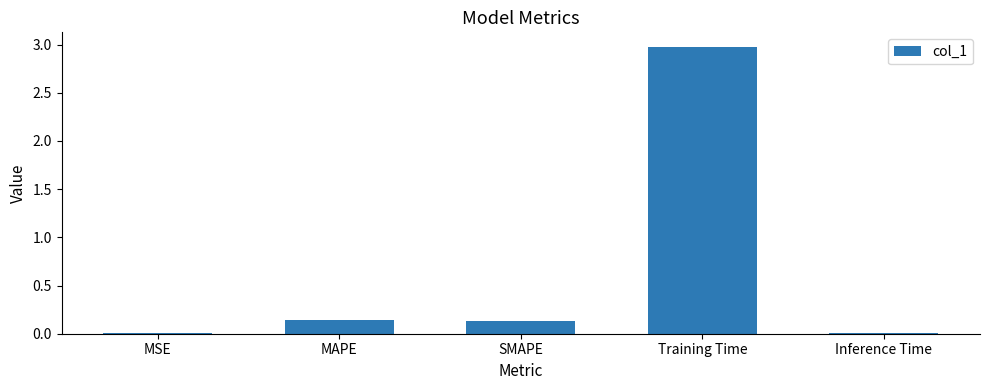

What is the approximate value at Training Time?

3.0